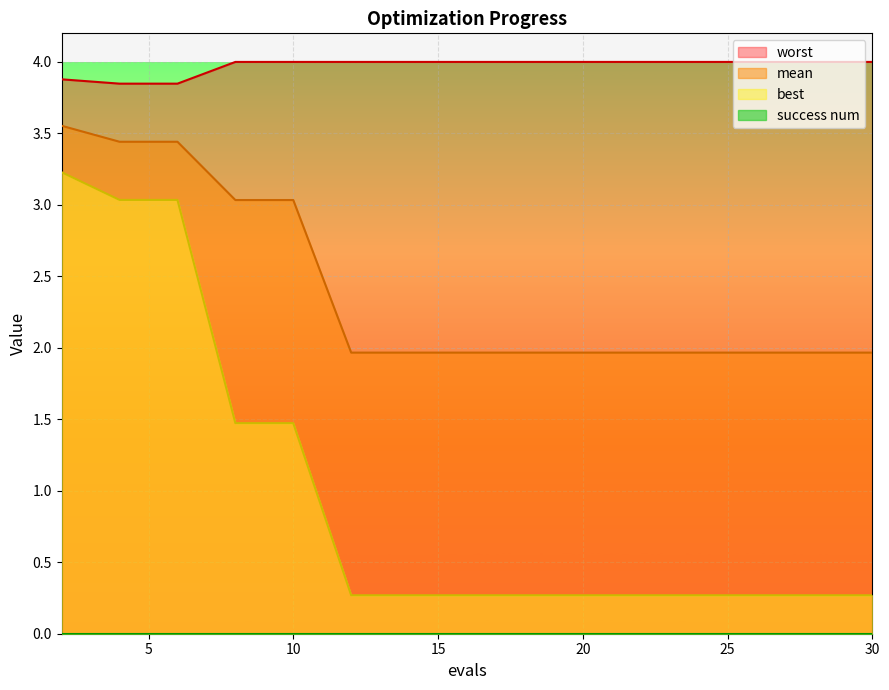

Is it true that mean equals 4.1 at 10?

False